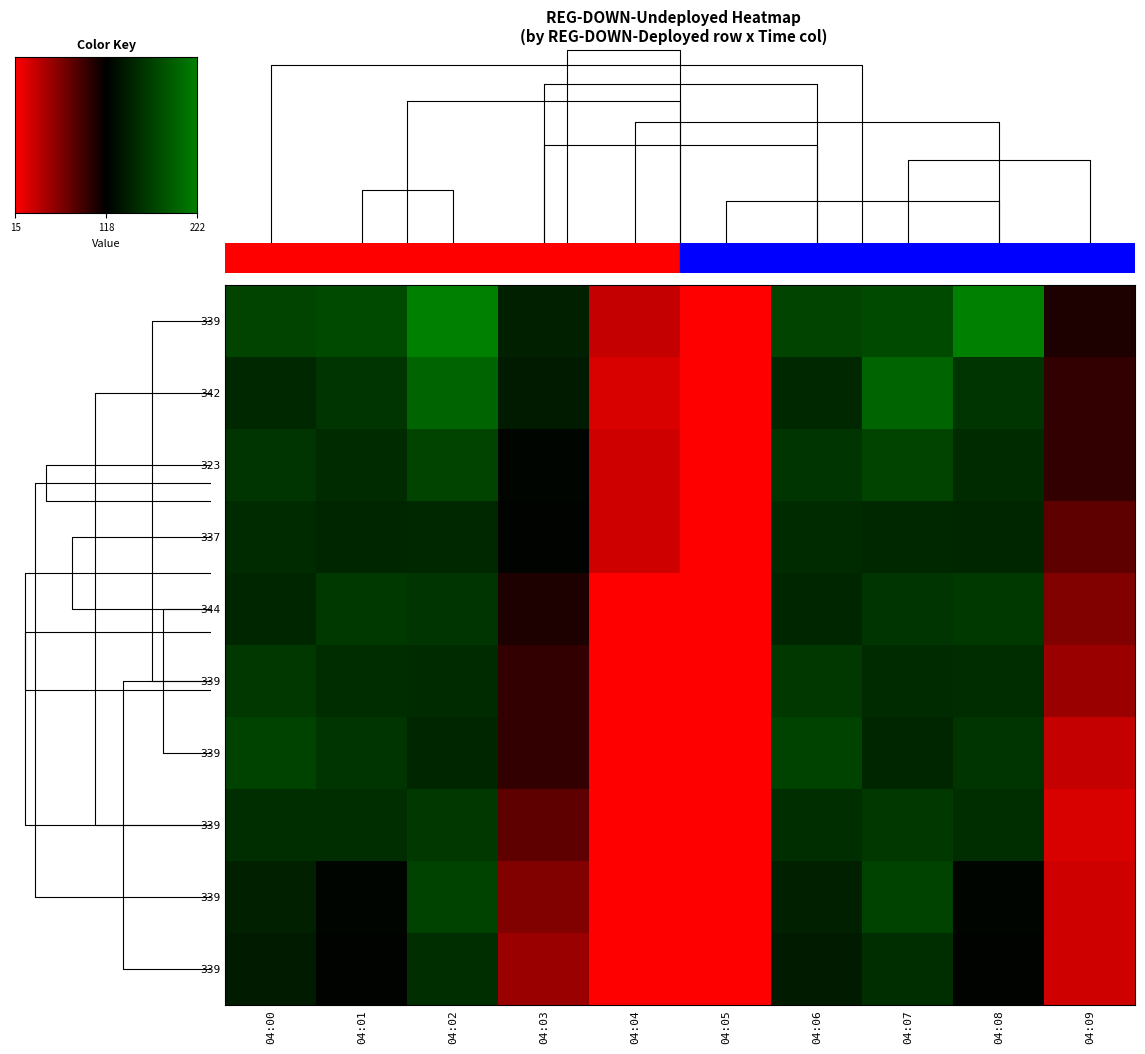

How many values in the 04:08 series exceed 156?

4